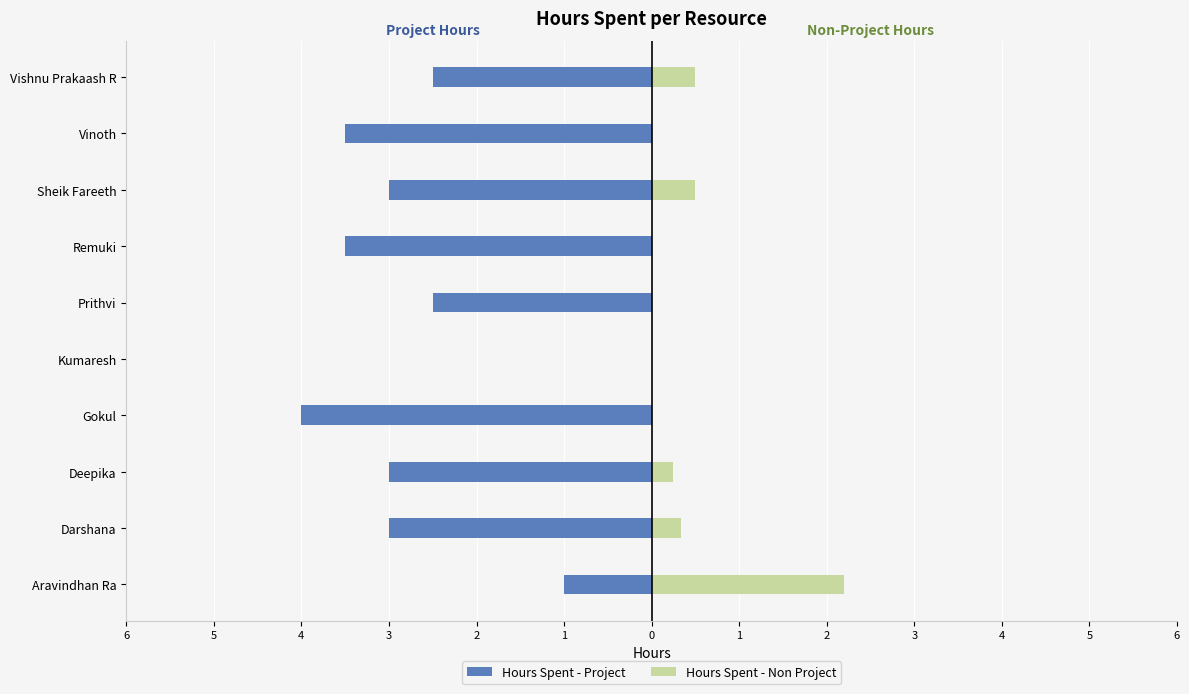

Reading right to left, transcribe all the data shown in this chart.

Hours Spent - Project: -2.5	-3.5	-3.0	-3.5	-2.5	0.0	-4.0	-3.0	-3.0	-1.0
Hours Spent - Non Project: 0.5	0.0	0.5	0.0	0.0	0.0	0.0	0.2	0.3	2.2